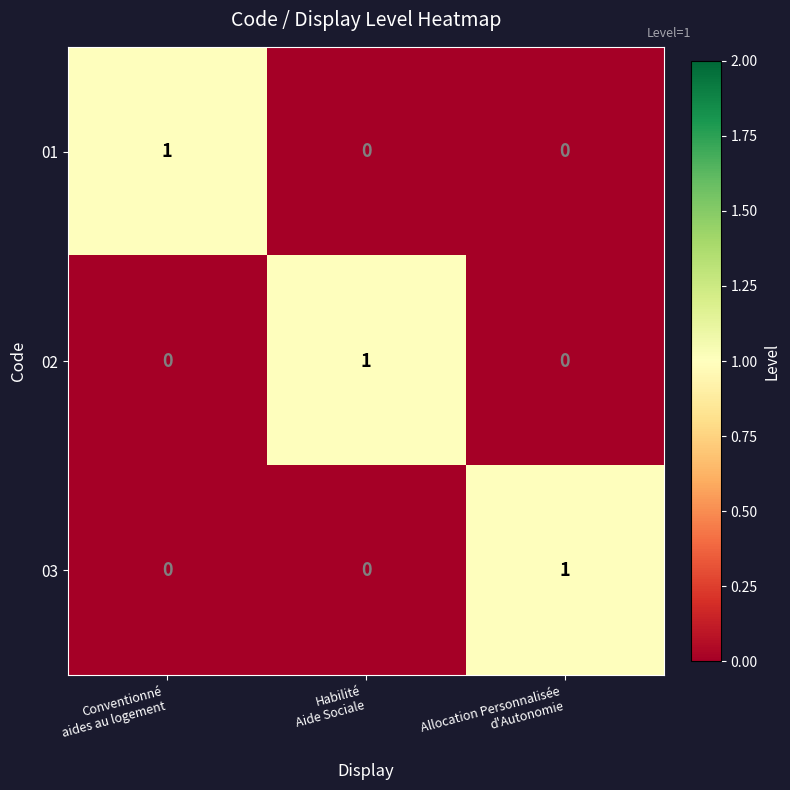

How many 03 values are between 0 and 1?

3